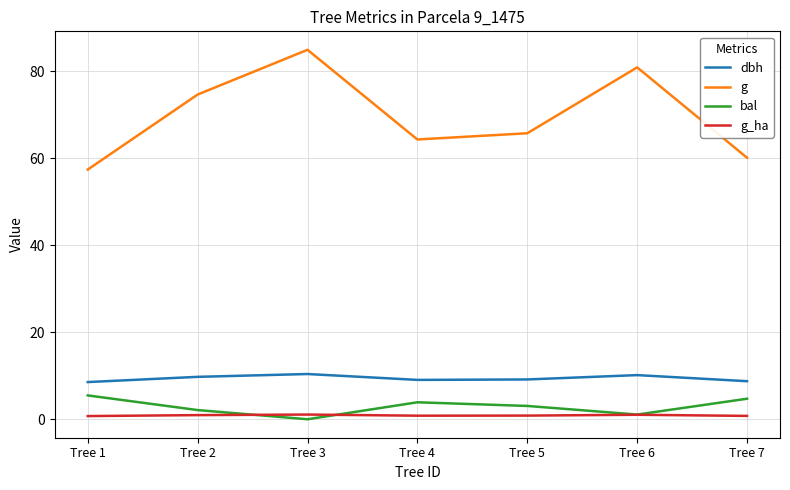

True or false: dbh and bal cross at least once.

False